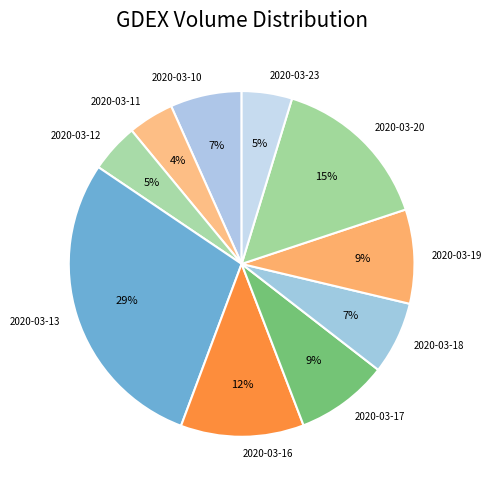

True or false: 2020-03-23 accounts for 5% of the total.

True